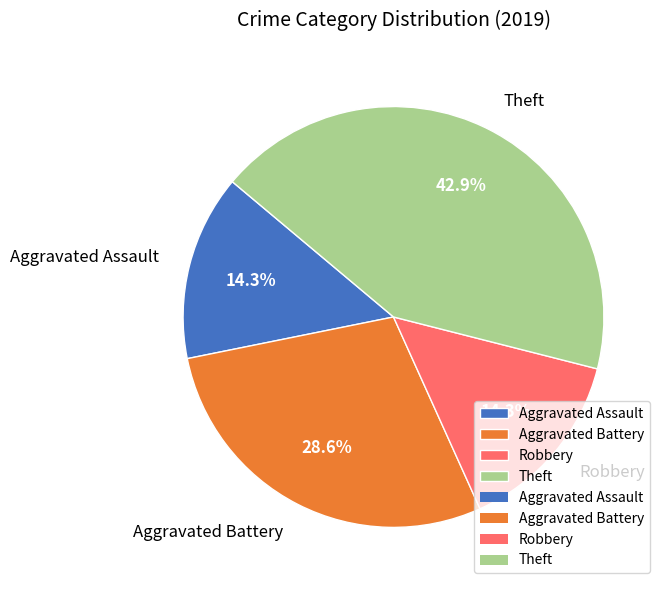

Is it true that Aggravated Assault is 27% of the pie?

False